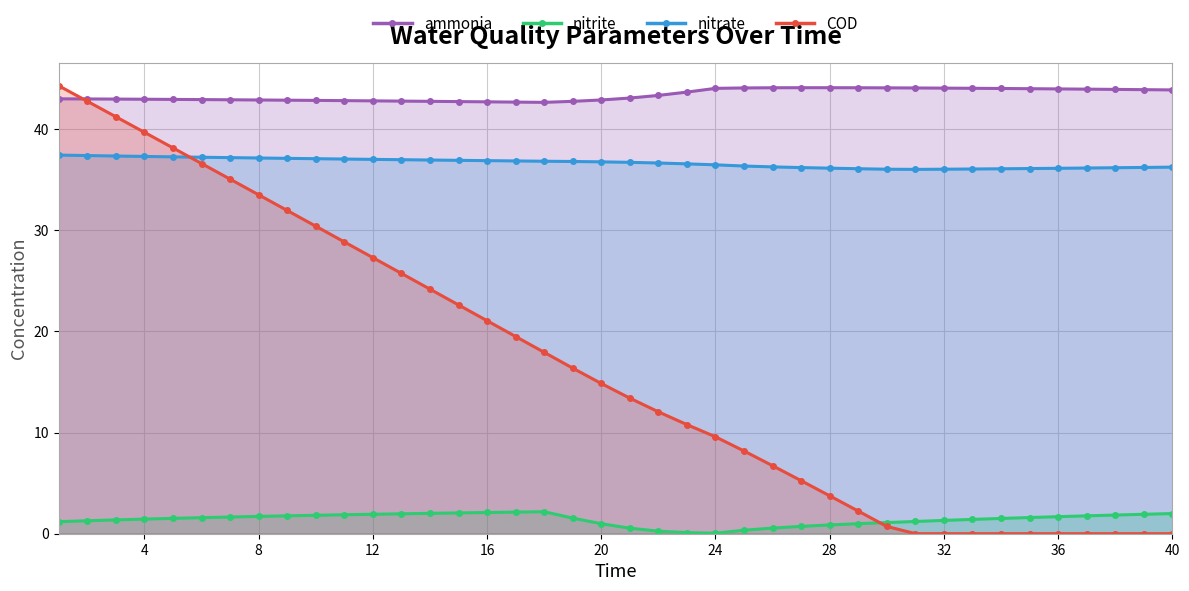

Which series has the largest range (max minus min)?

COD